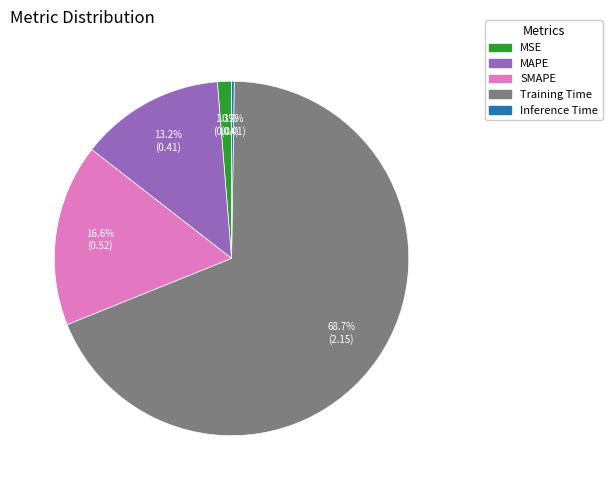

The MAPE slice represents 1% of the pie. True or false?

False